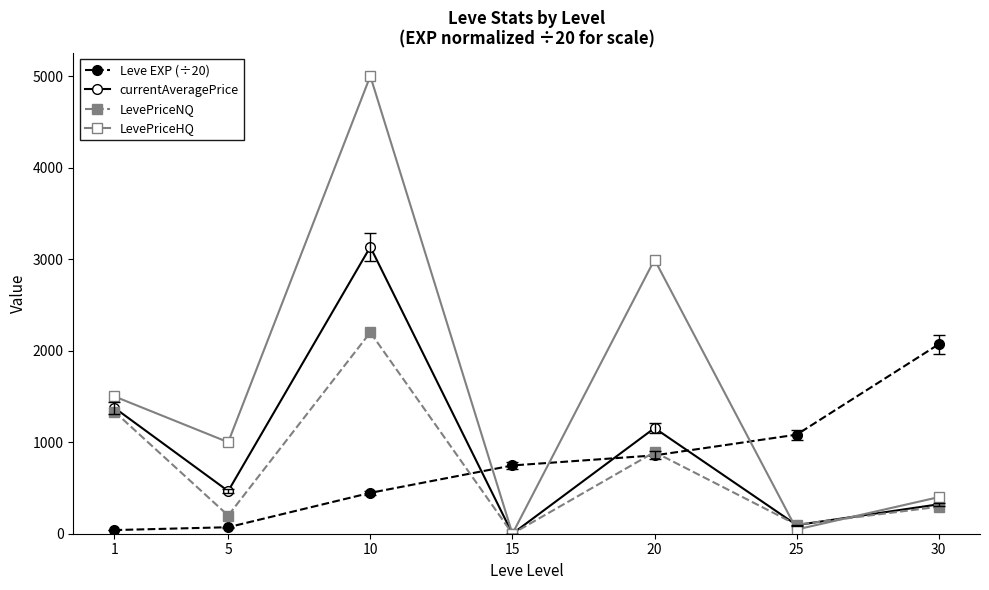

Where do currentAveragePrice and Leve EXP (÷20) first cross each other?

10 and 15